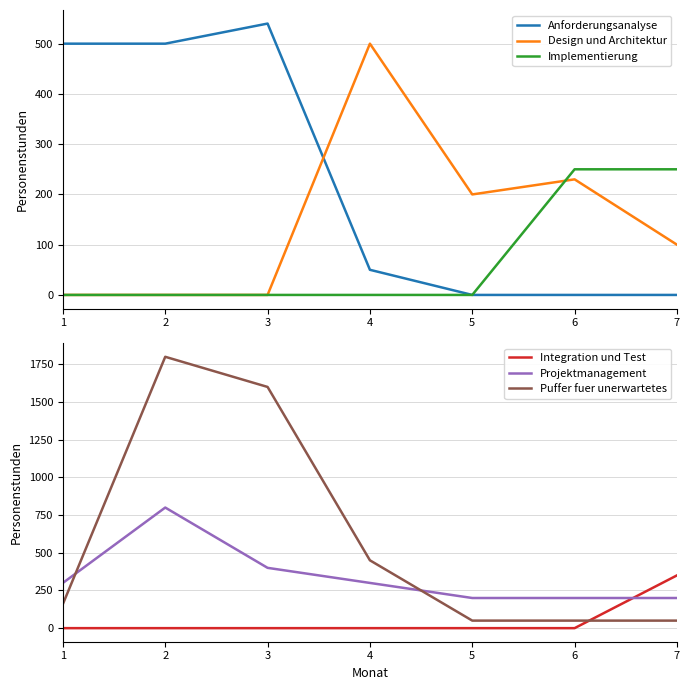

At 7, list the series in order from smallest to largest.

Anforderungsanalyse, Puffer fuer unerwartetes, Design und Architektur, Projektmanagement, Implementierung, Integration und Test